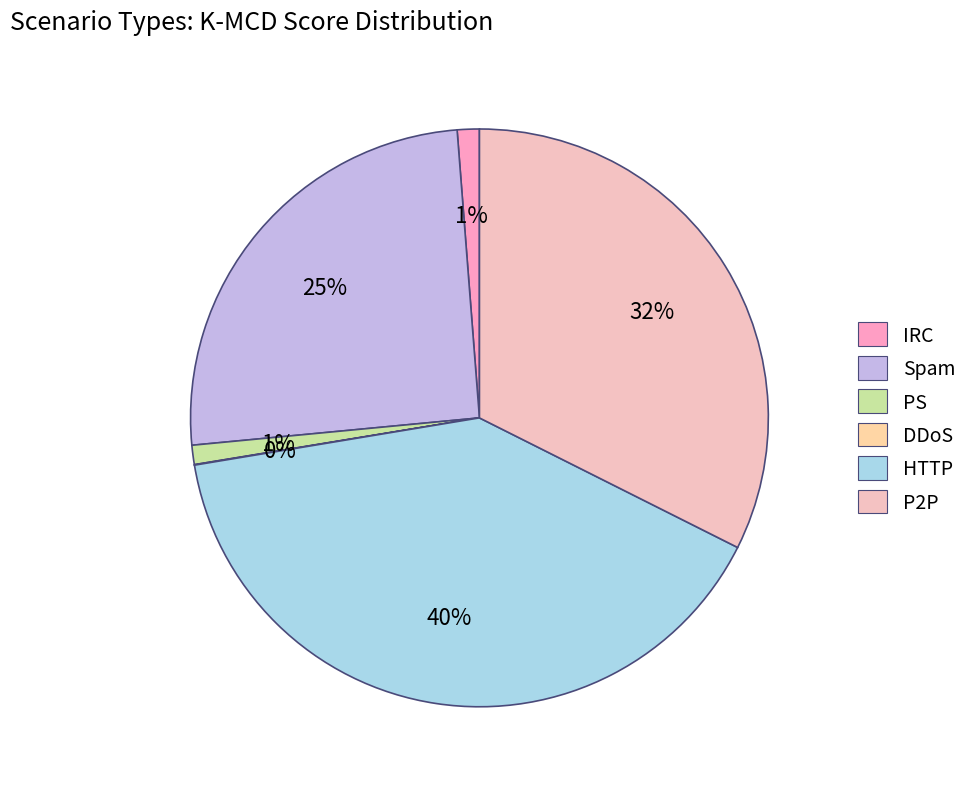

How many segments does this pie chart have?

6